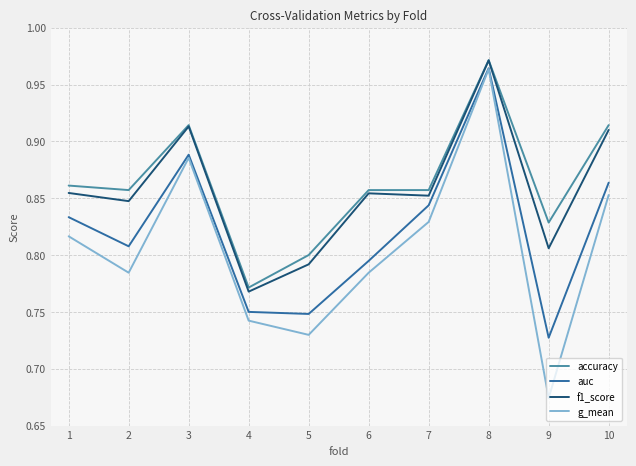

Which series has the largest range (max minus min)?

g_mean